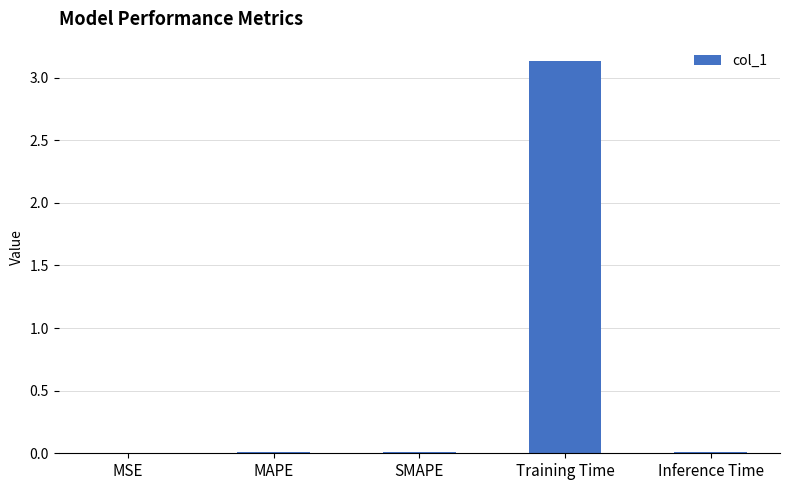

Between MSE and Training Time, which is larger?

Training Time